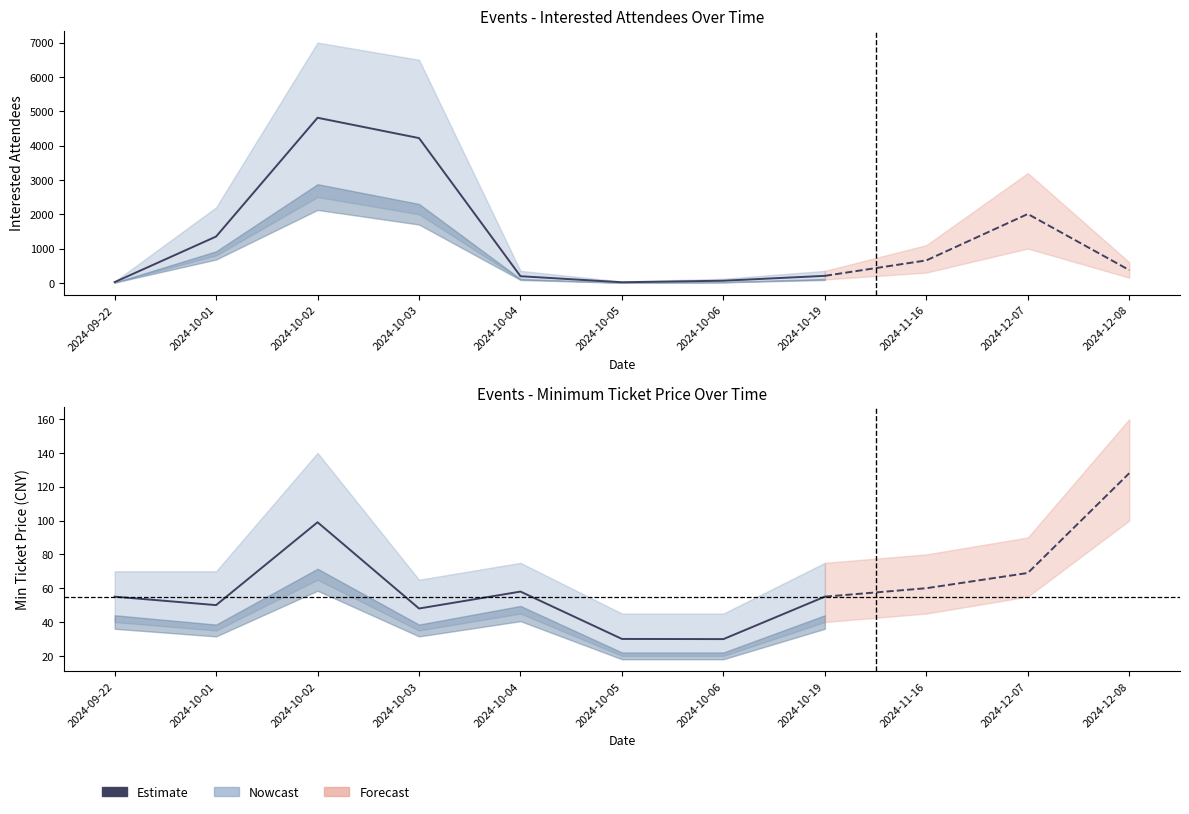

At which label does the data first exceed 55?

2024-10-02